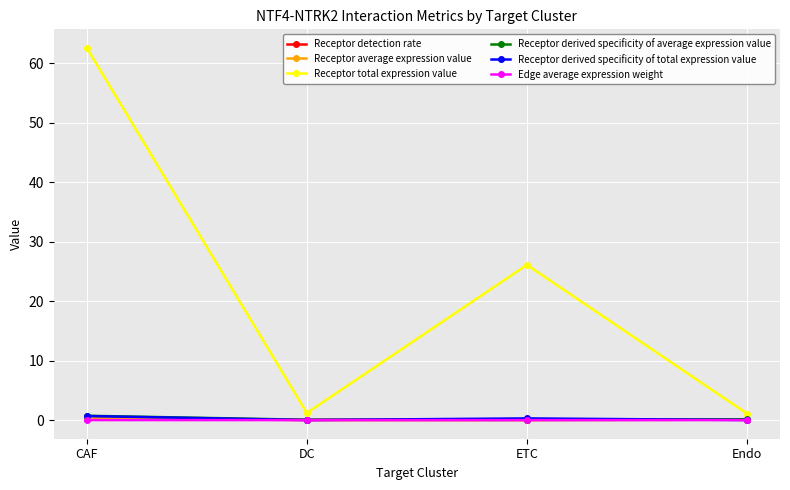

What is the value of the Receptor derived specificity of average expression value point at the 3rd from the left?

0.1